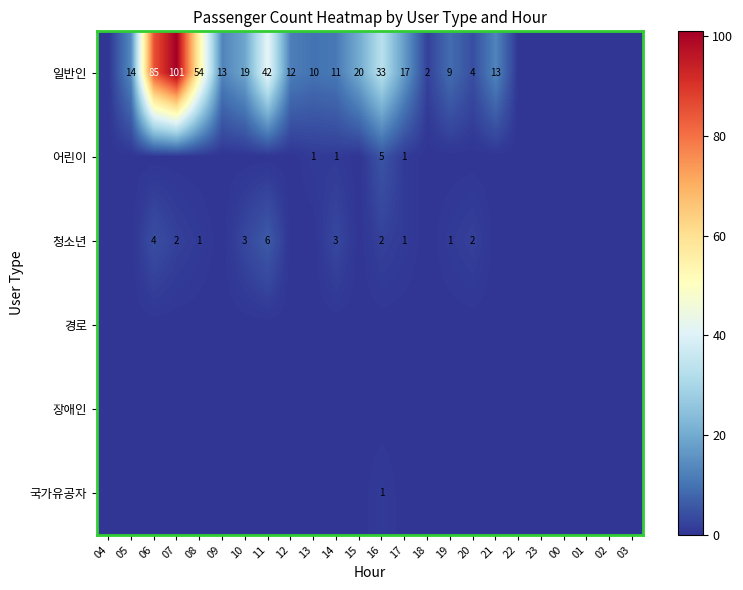

True or false: 일반인 has a value of 33 at 16.

True